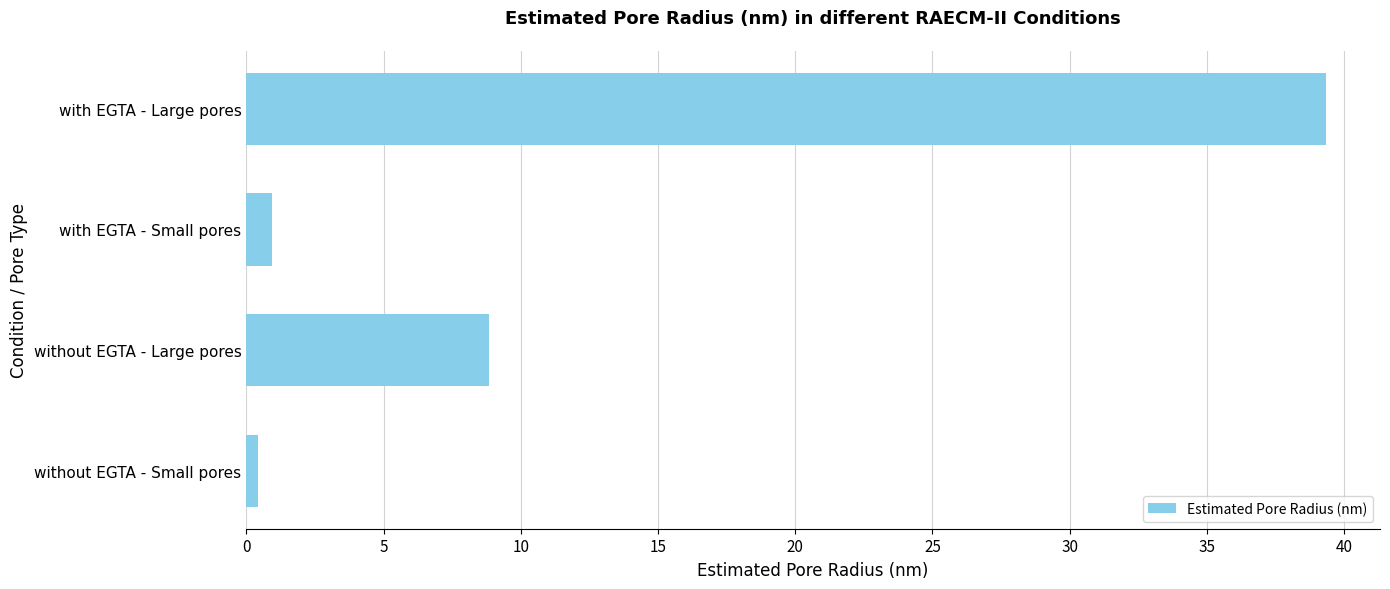

Reading bottom to top, what are all the values shown in this chart?

without EGTA - Small pores=0.4	without EGTA - Large pores=8.8	with EGTA - Small pores=0.9	with EGTA - Large pores=39.3